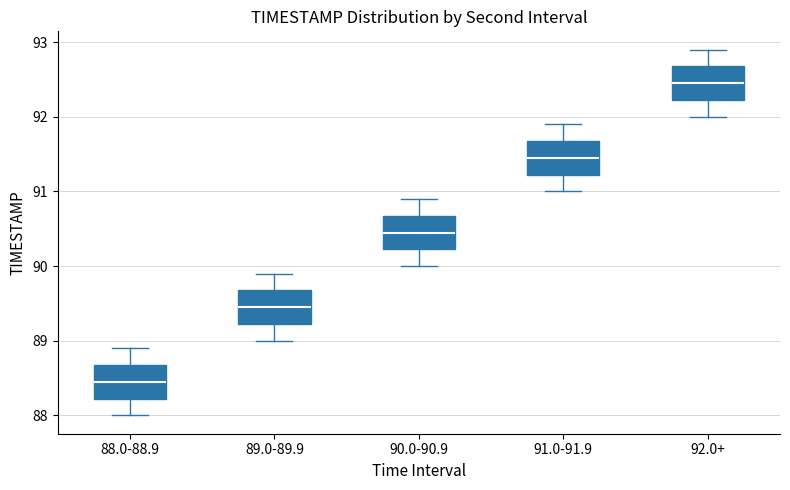

Reading left to right, transcribe this box plot: for each box, give where its median line is, the range the box spans, and where its two whiskers end, as read against the y-axis. The values are not printed on the chart, so give them approximately, as read against the axis.

88.0-88.9: median 88.5, box 88.2 to 88.7, whiskers 88.0 to 88.9
89.0-89.9: median 89.5, box 89.2 to 89.7, whiskers 89.0 to 89.9
90.0-90.9: median 90.5, box 90.2 to 90.7, whiskers 90.0 to 90.9
91.0-91.9: median 91.5, box 91.2 to 91.7, whiskers 91.0 to 91.9
92.0+: median 92.5, box 92.2 to 92.7, whiskers 92.0 to 92.9